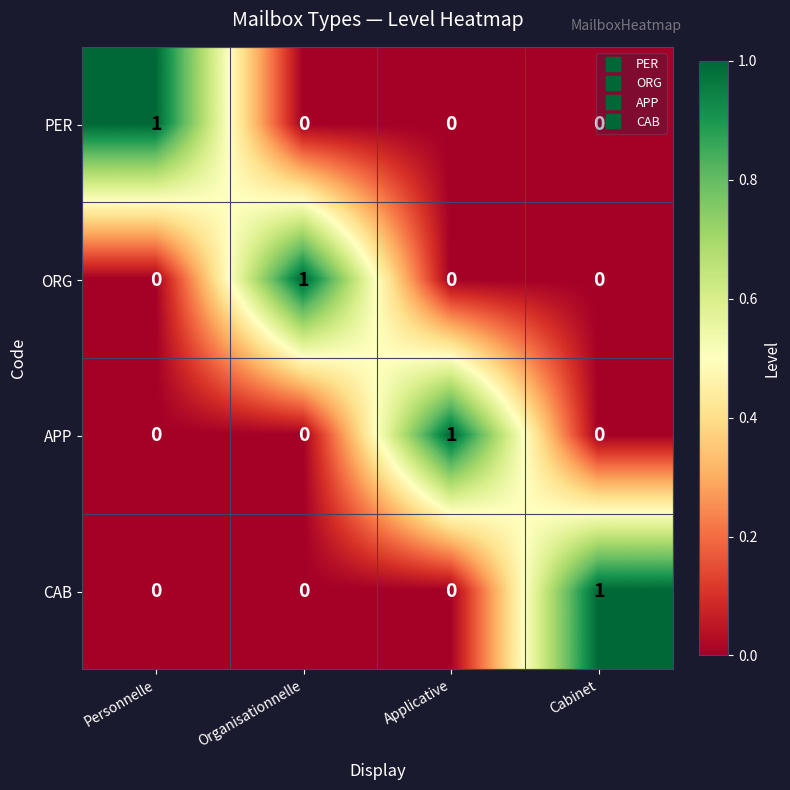

Count the ORG values in the range 0 to 1.

4